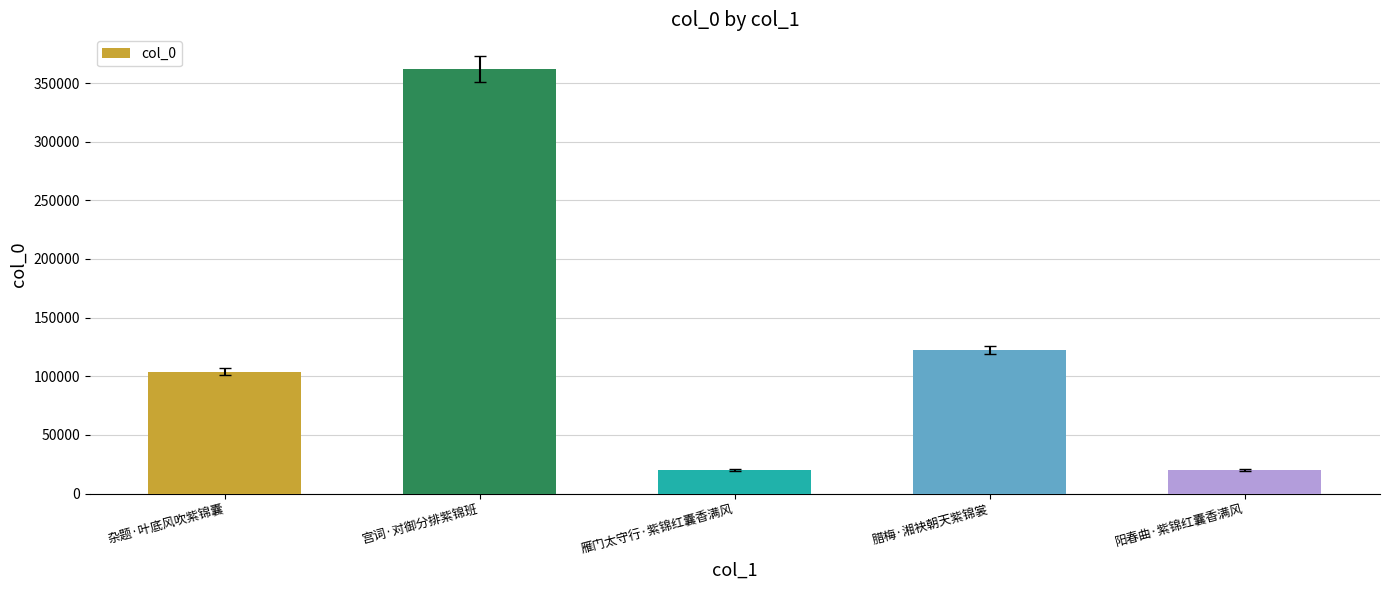

Are the bars horizontal?

No